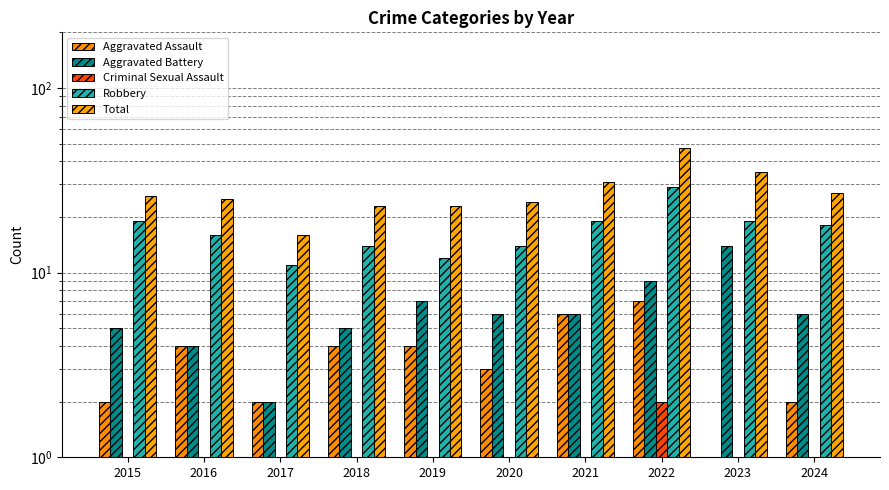

The value of Aggravated Assault at 2022 is 7. True or false?

True